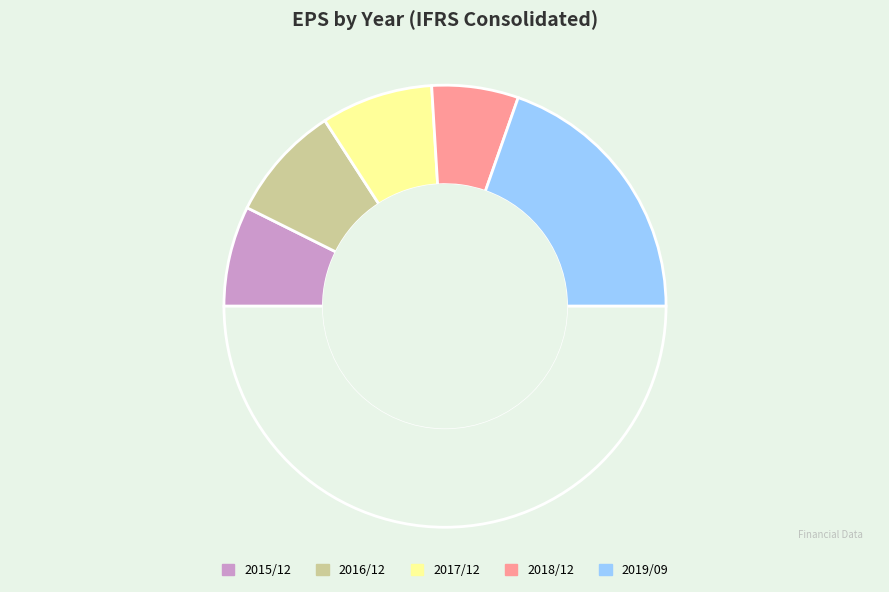

What is the largest slice in the pie chart?

2019/09